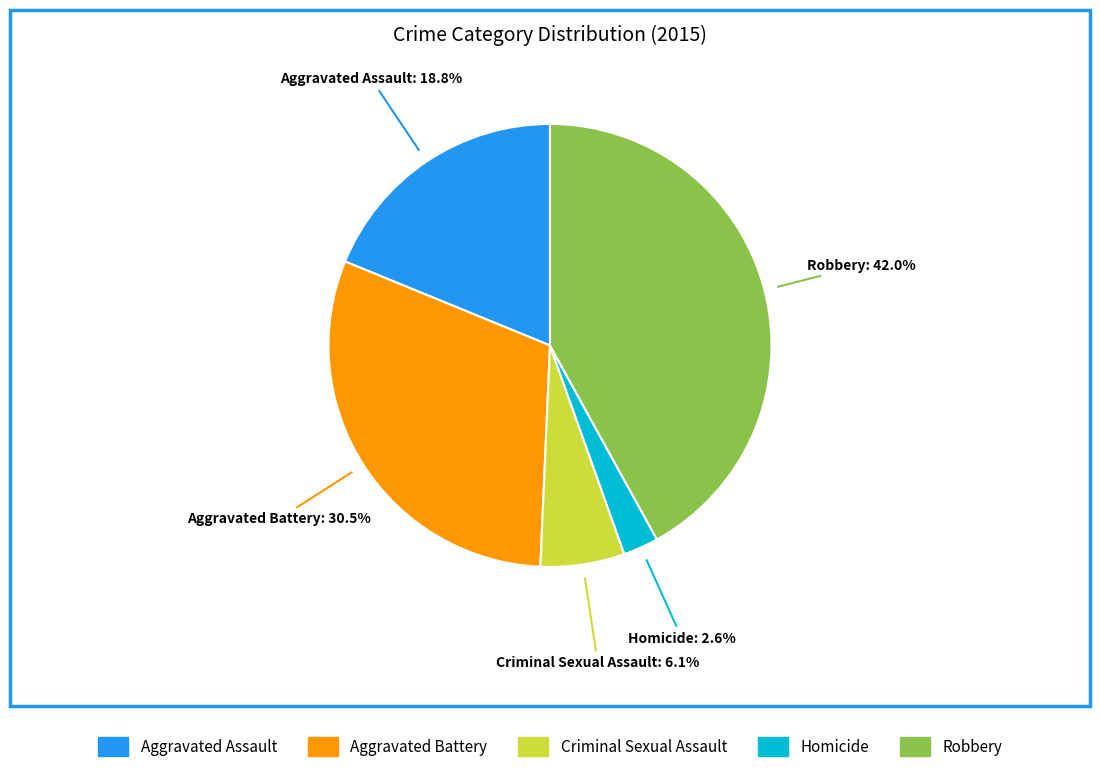

Is the sum of Aggravated Assault and Criminal Sexual Assault greater than half?

No